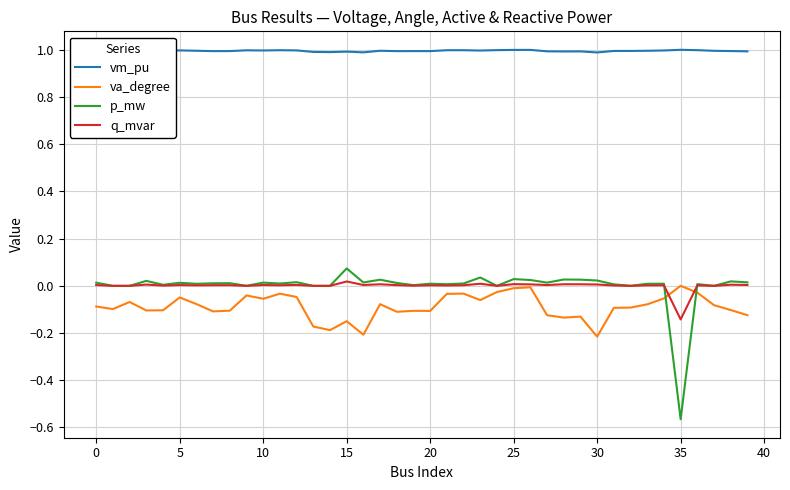

True or false: q_mvar and vm_pu cross at least once.

False